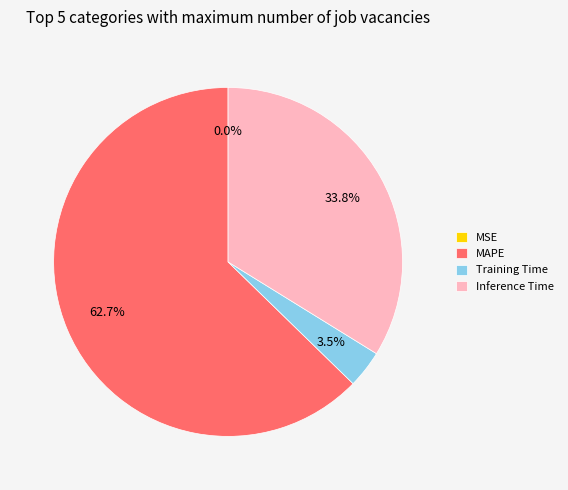

Which category has the biggest portion of the pie?

MAPE